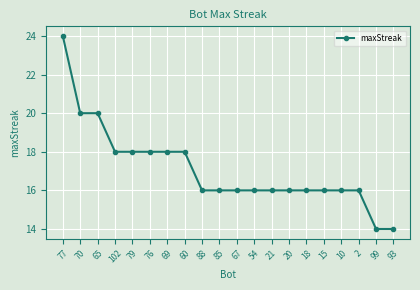

What is the ratio of the value at 93 to the value at 79?

0.8